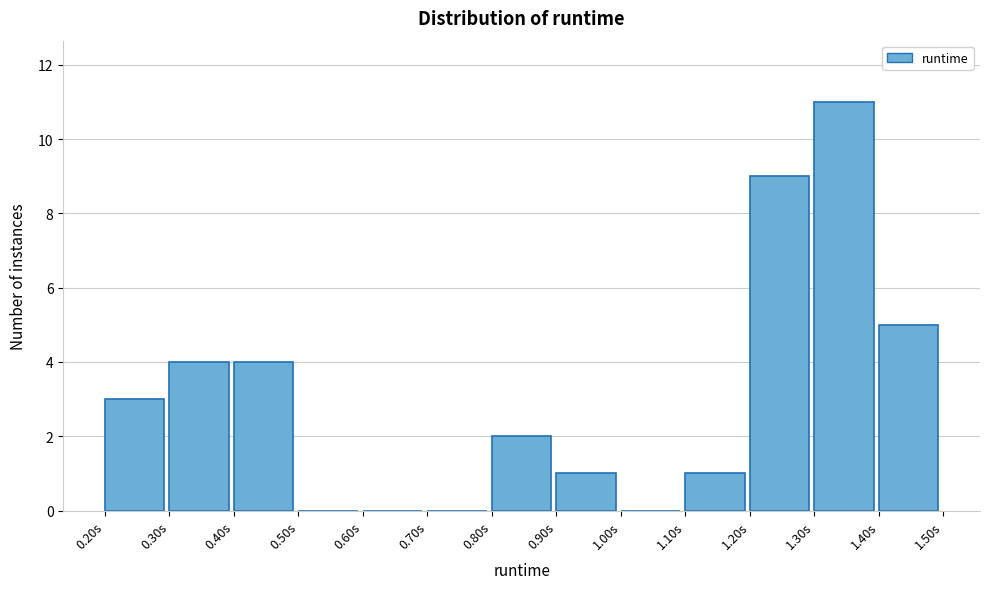

Reading left to right, transcribe this chart: for each bar, give the range it covers on the x-axis and its height. The values are not printed on the chart, so give them approximately, as read against the axis.

0.2 to 0.3: 3
0.3 to 0.4: 4
0.4 to 0.5: 4
0.5 to 0.6: 0
0.6 to 0.7: 0
0.7 to 0.8: 0
0.8 to 0.9: 2
0.9 to 1.0: 1
1.0 to 1.1: 0
1.1 to 1.2: 1
1.2 to 1.3: 9
1.3 to 1.4: 11
1.4 to 1.5: 5